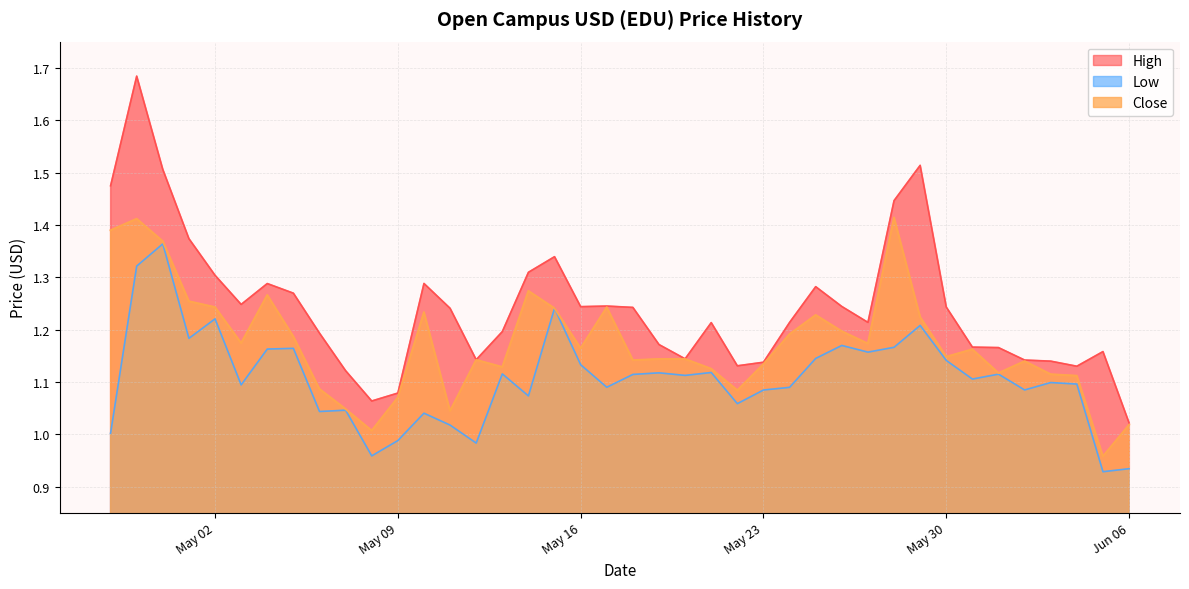

What is the maximum value for Low?

1.4